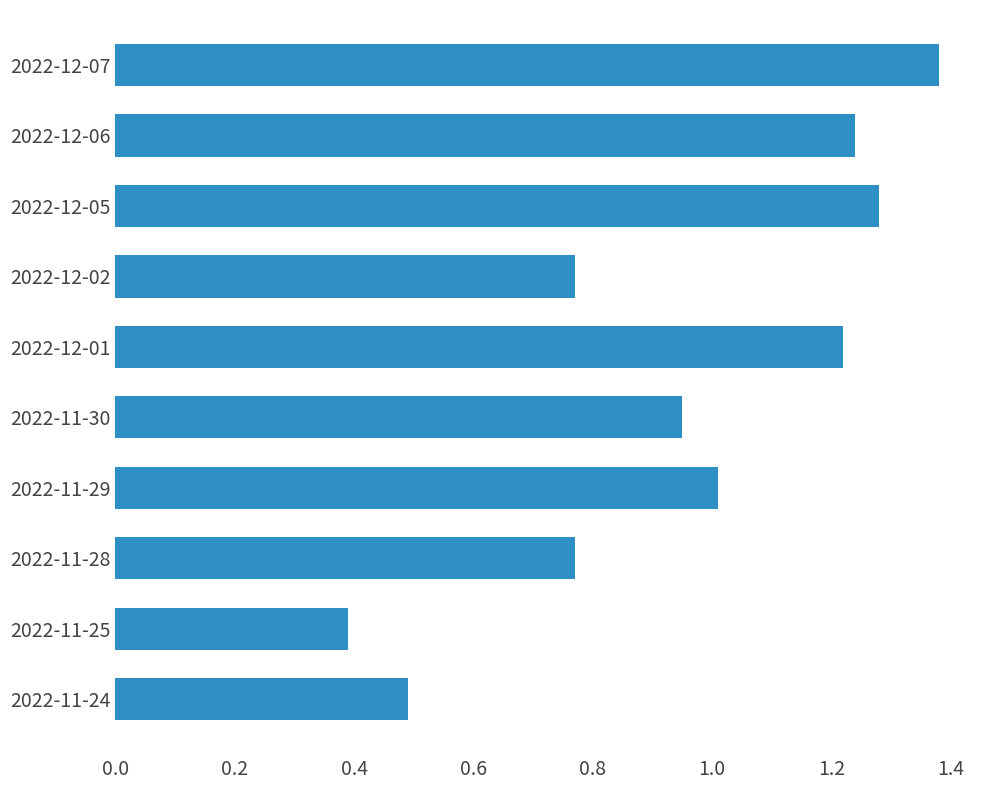

What is the label of the 3rd bar from the top?

2022-12-05